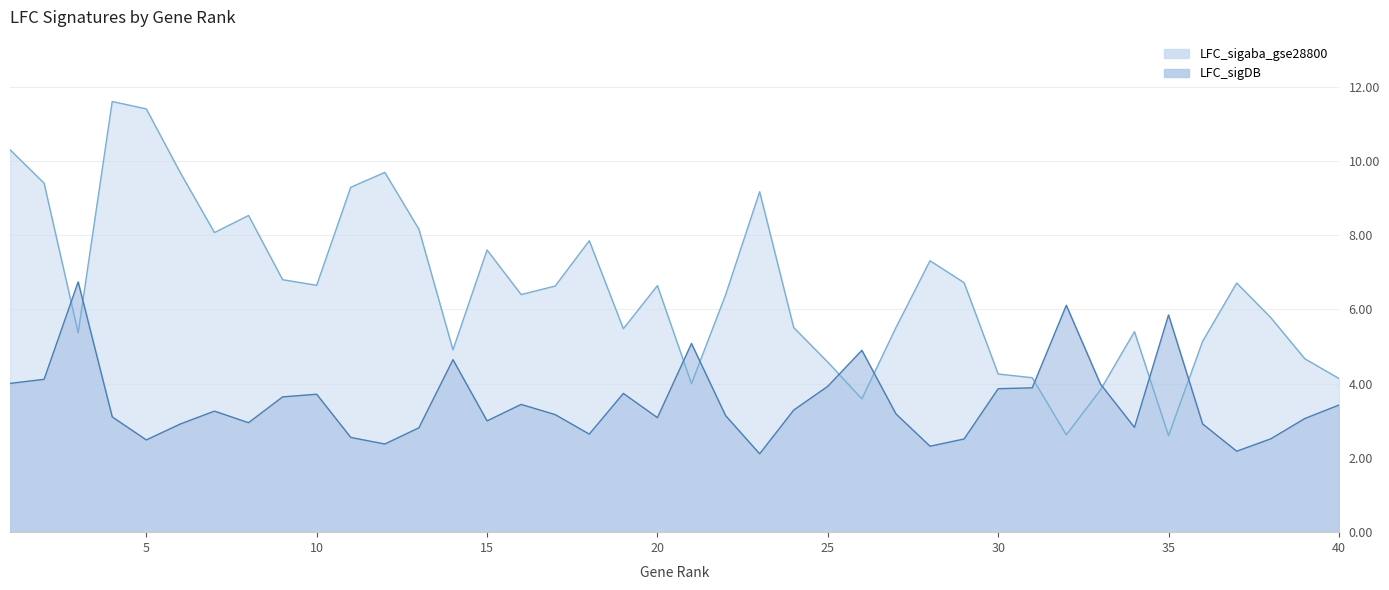

Which has a higher value, 6 or 18?

6